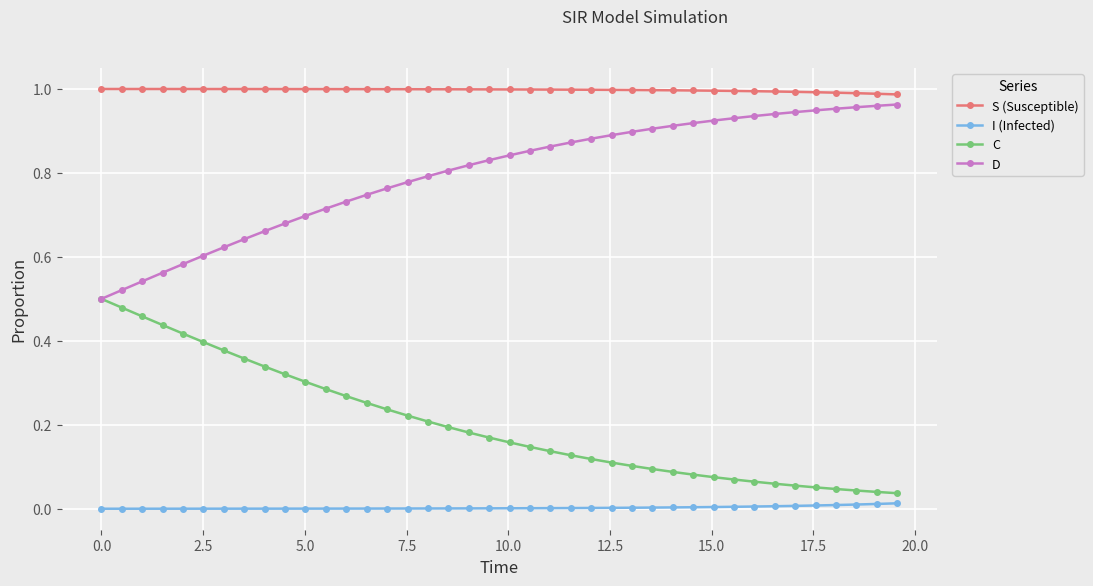

True or false: D and I (Infected) cross at least once.

False